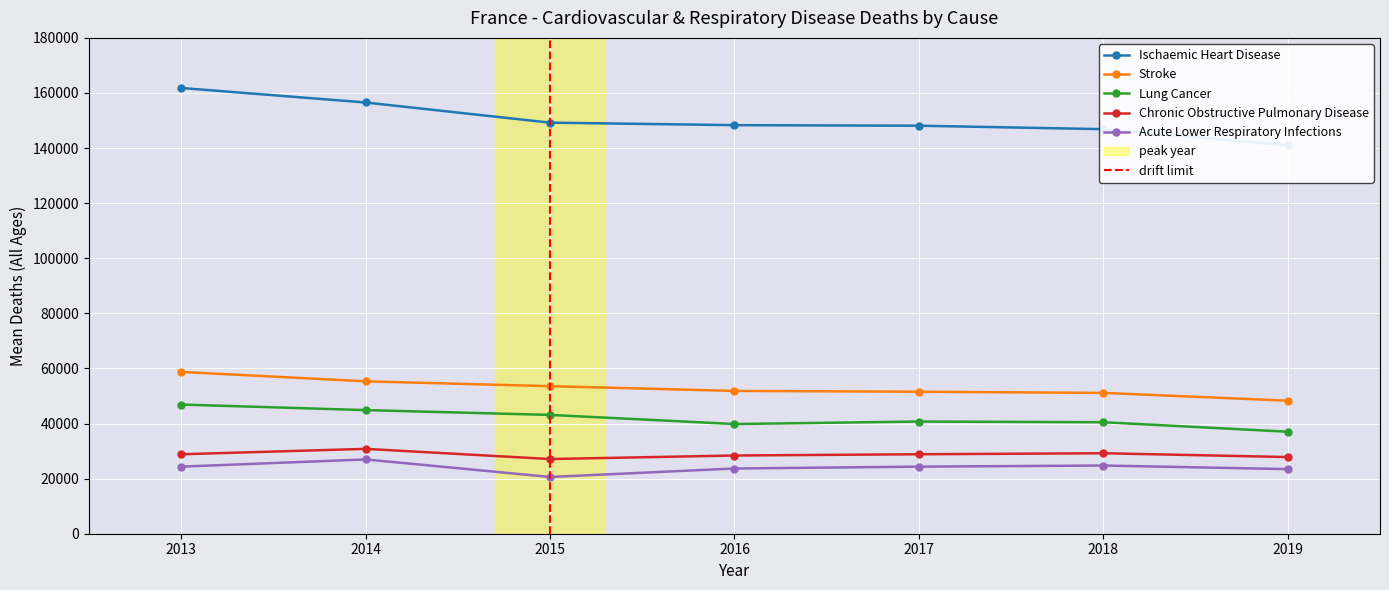

What is the difference between the highest and lowest values at 2015?

128630.5